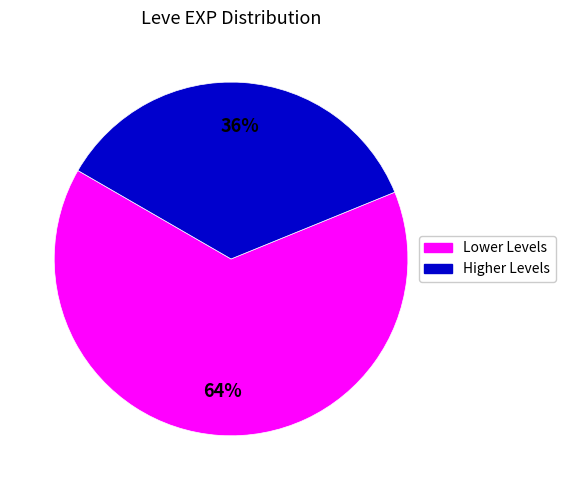

How many segments does this pie chart have?

2